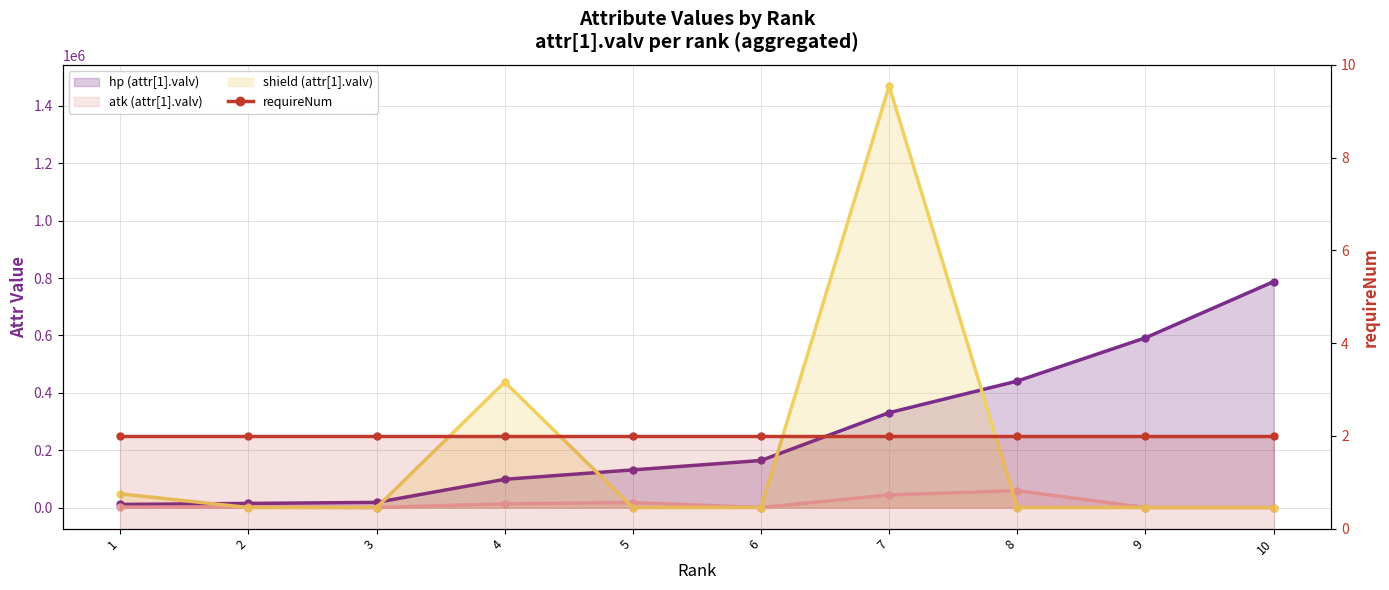

True or false: shield (attr[1].valv) has more than 0 interior local peaks.

True